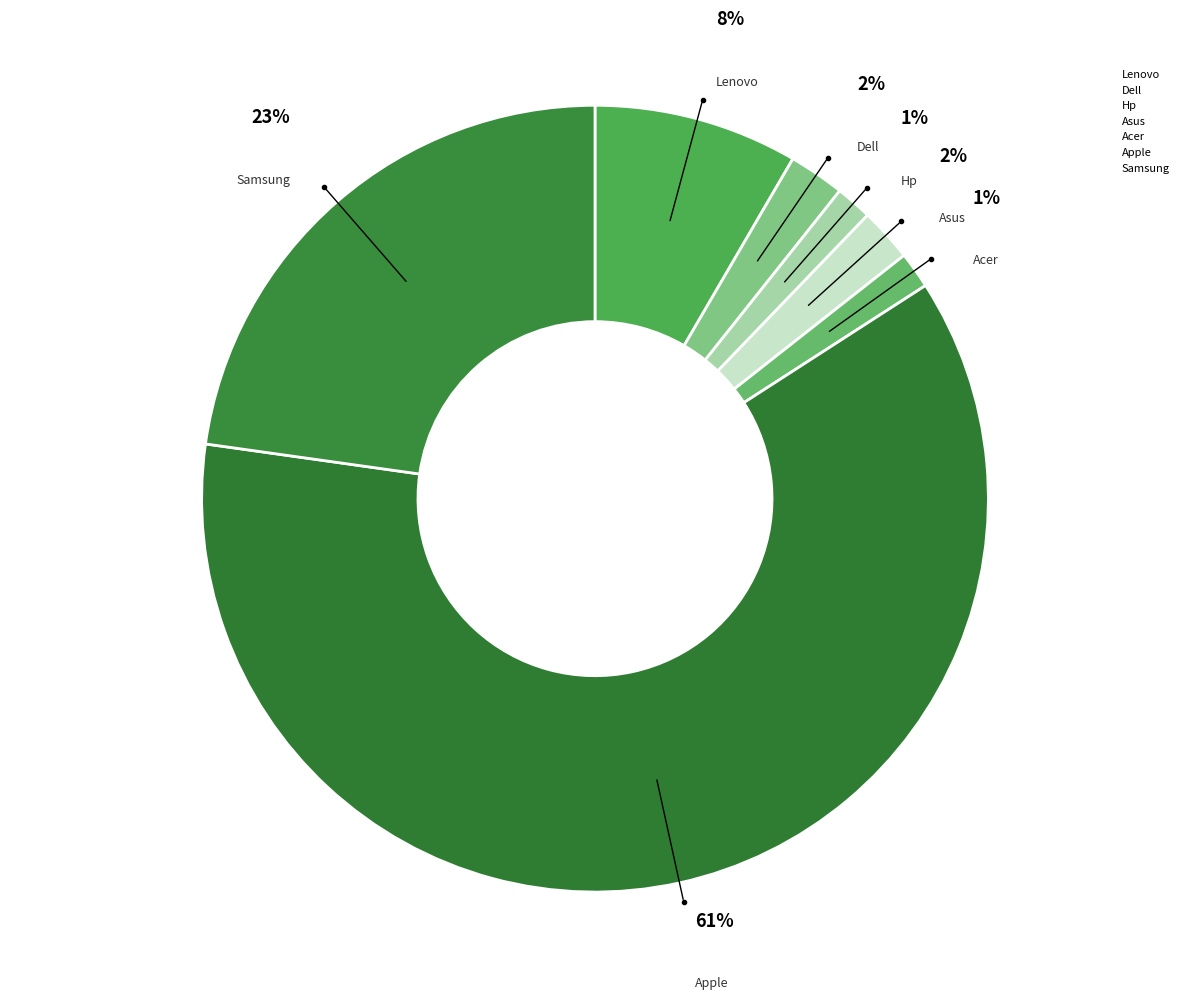

Count the number of slices in the pie.

7